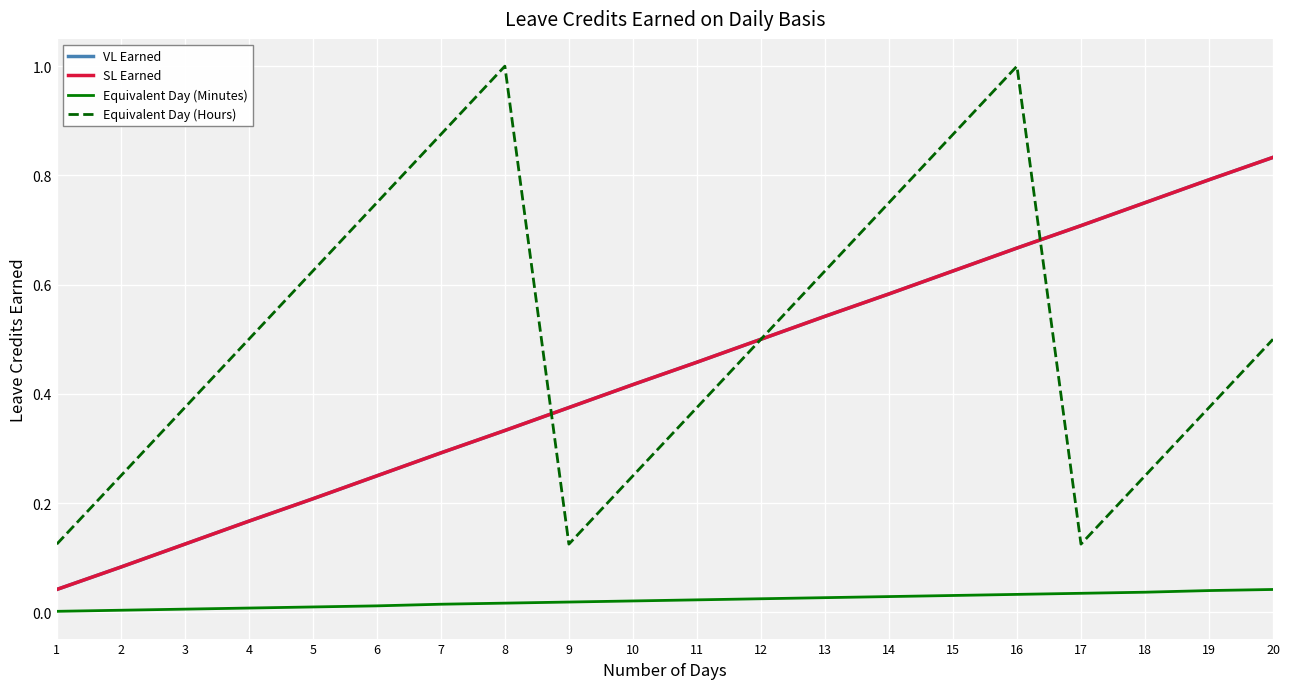

What is the value of the Equivalent Day (Hours) point at the 11th from the left?

0.4